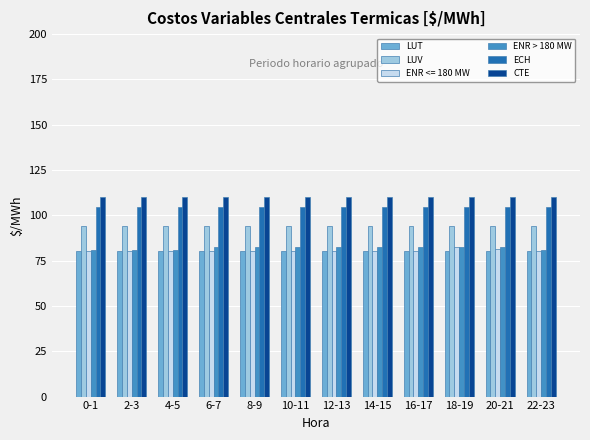

At how many categories does at least one series exceed 102?

12